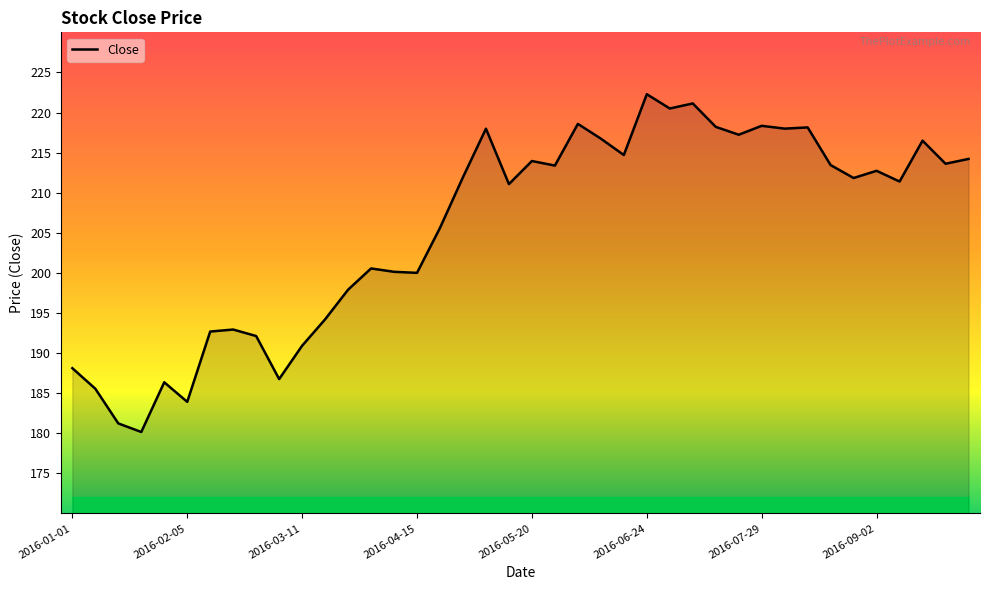

Does the chart have visible grid lines?

No